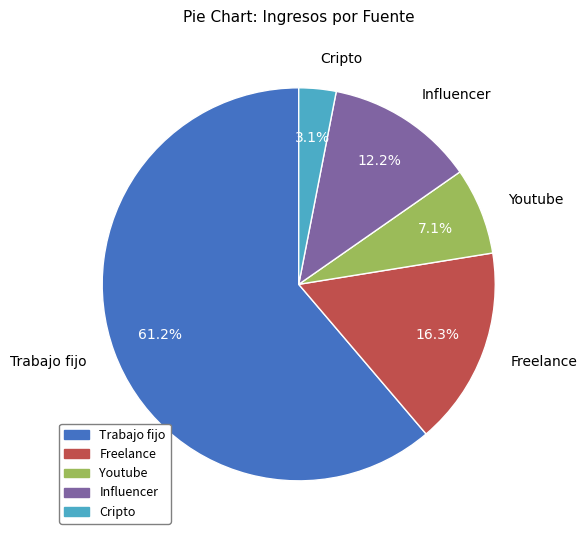

To the nearest percent, what percentage of the pie is Cripto?

3%